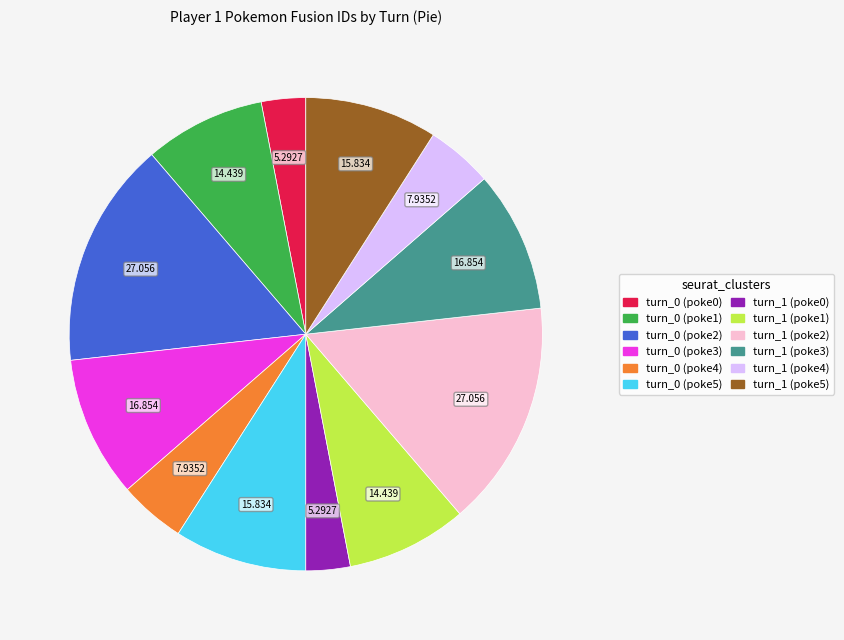

The turn_1 (poke0) slice represents 3% of the pie. True or false?

True